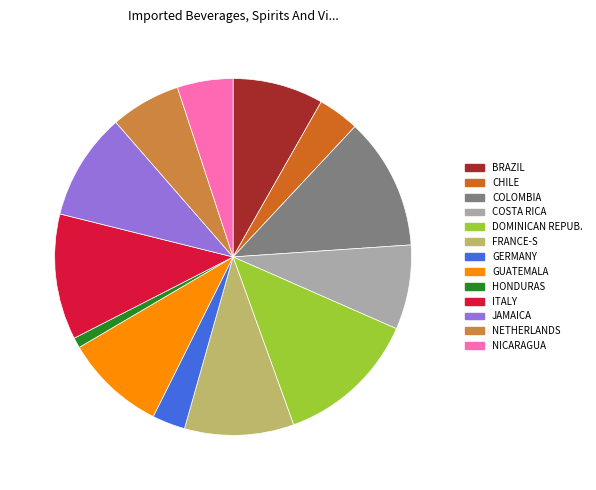

How many slices are in this pie chart?

13